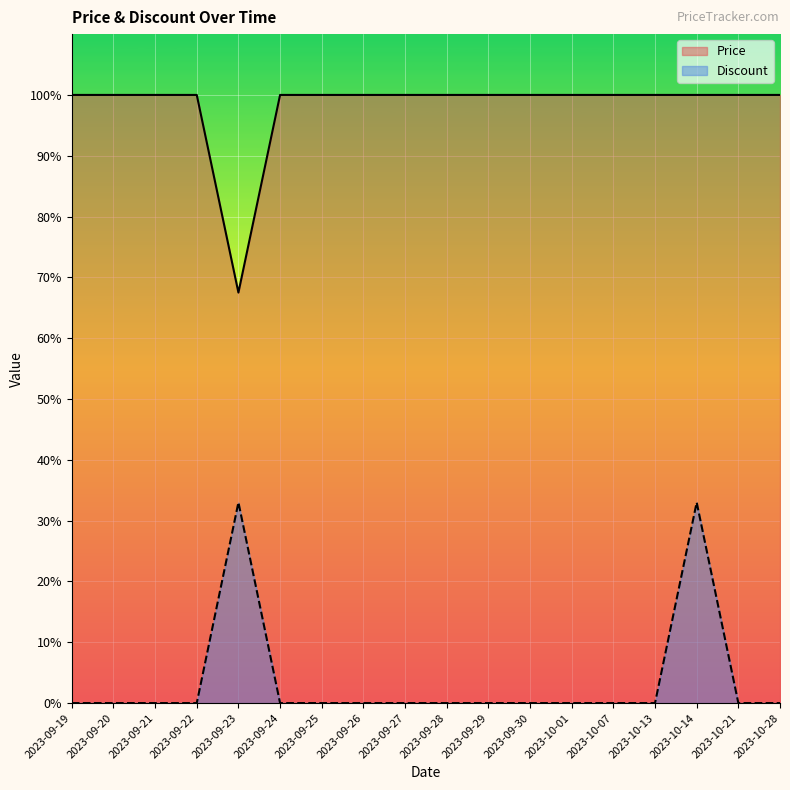

List the series in order of their peak value, lowest first.

Discount, Price